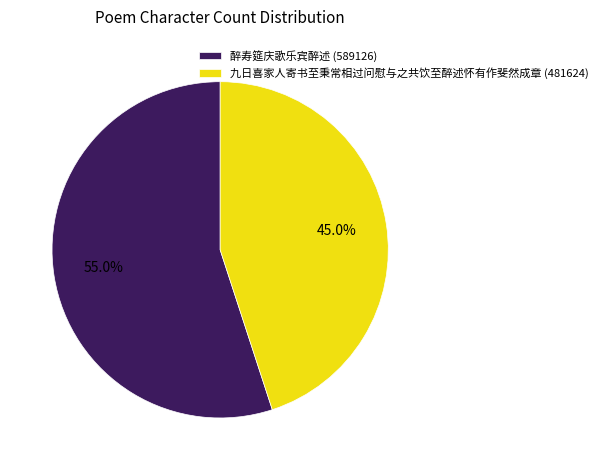

To the nearest percent, what is the difference between the largest and smallest slice percentages?

10%